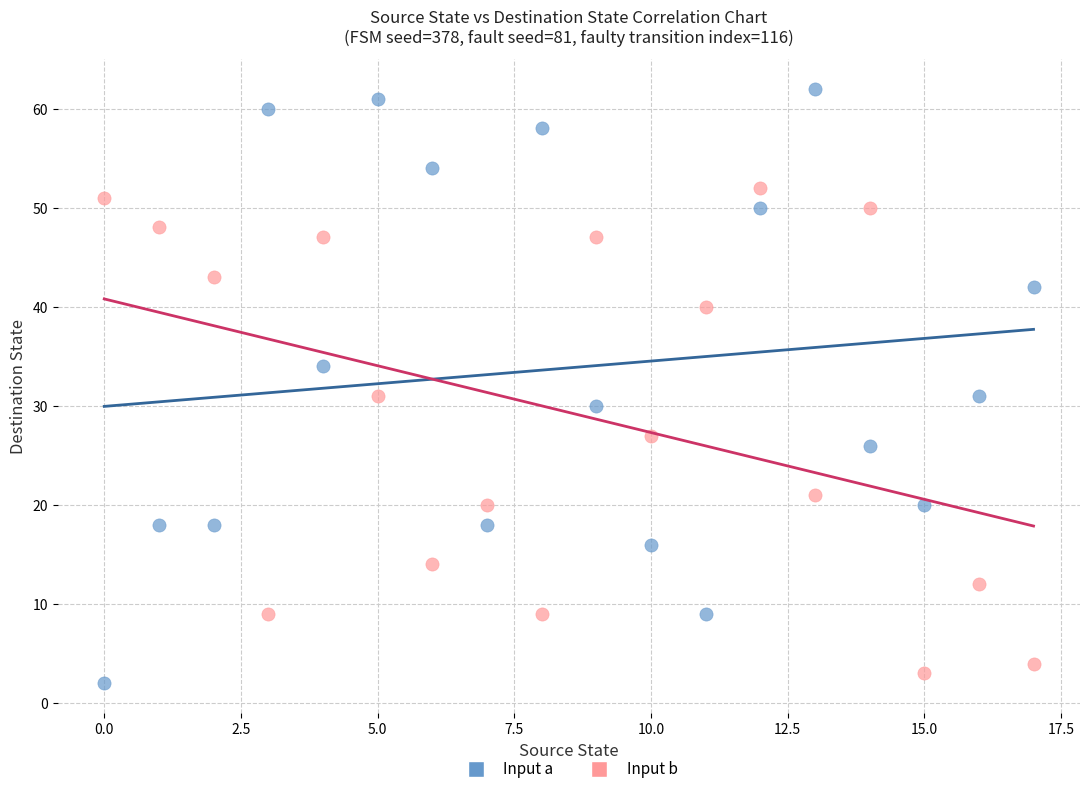

Which series contains the lowest Y value?

Input a